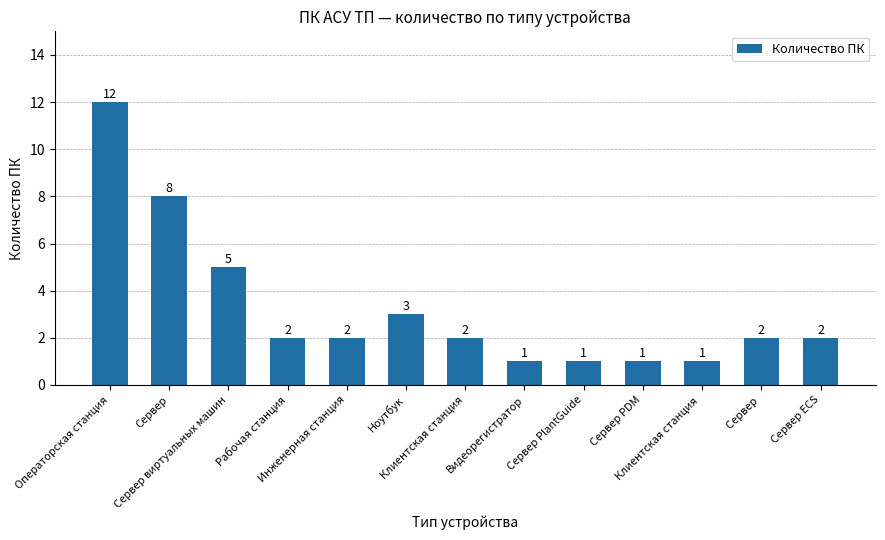

What is the difference between the maximum and minimum values?

11